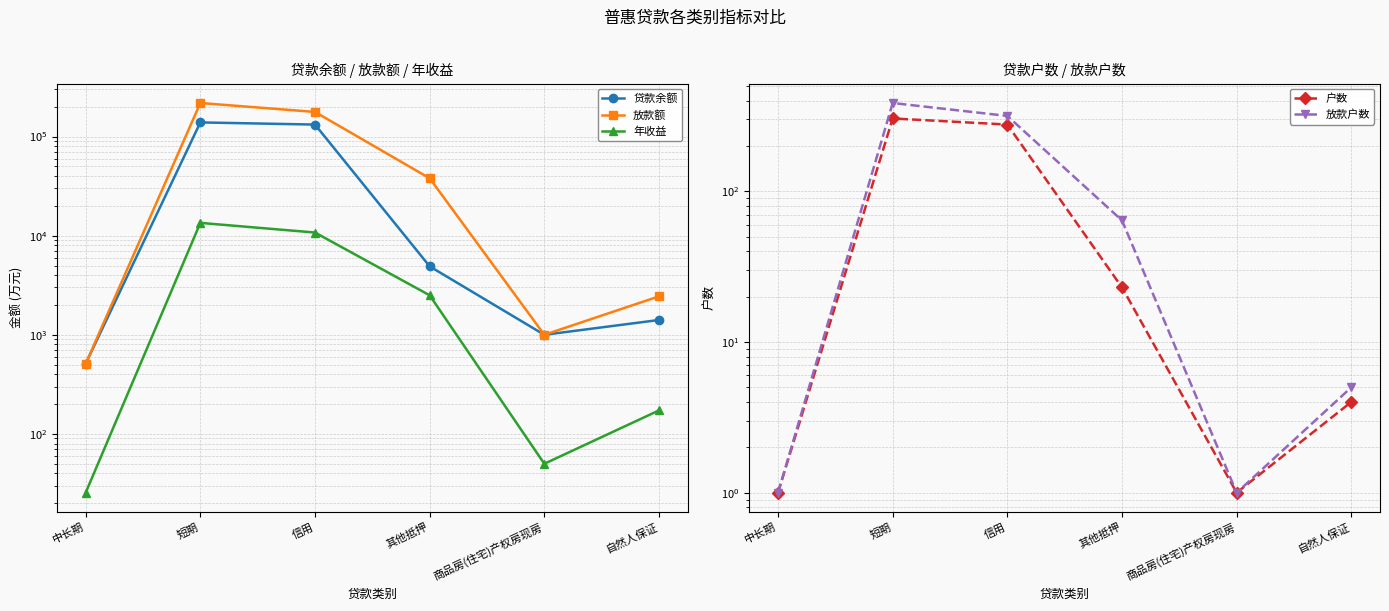

True or false: 年收益 and 户数 intersect in this chart.

False